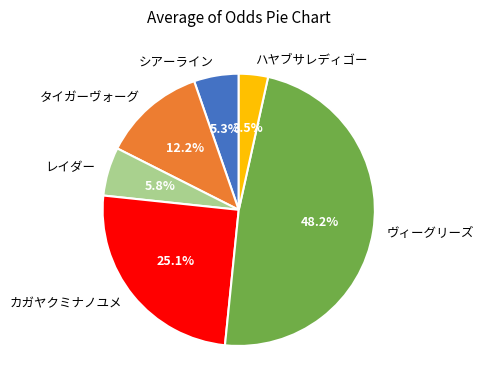

Does ハヤブサレディゴー represent more than half of the total?

No